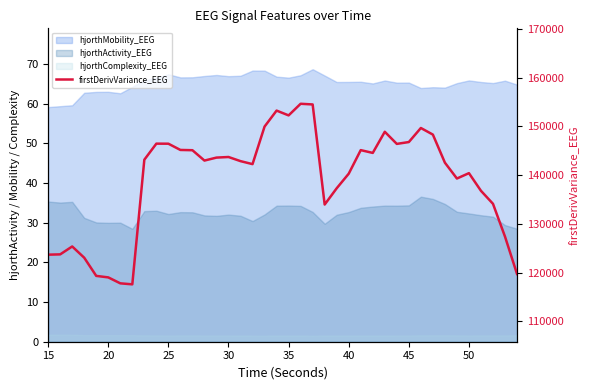

Where is the first local maximum?

25